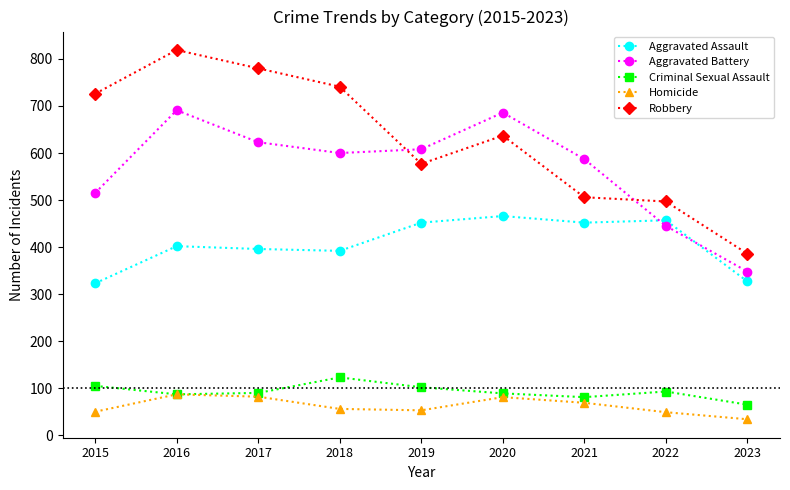

Which series has the largest range (max minus min)?

Robbery